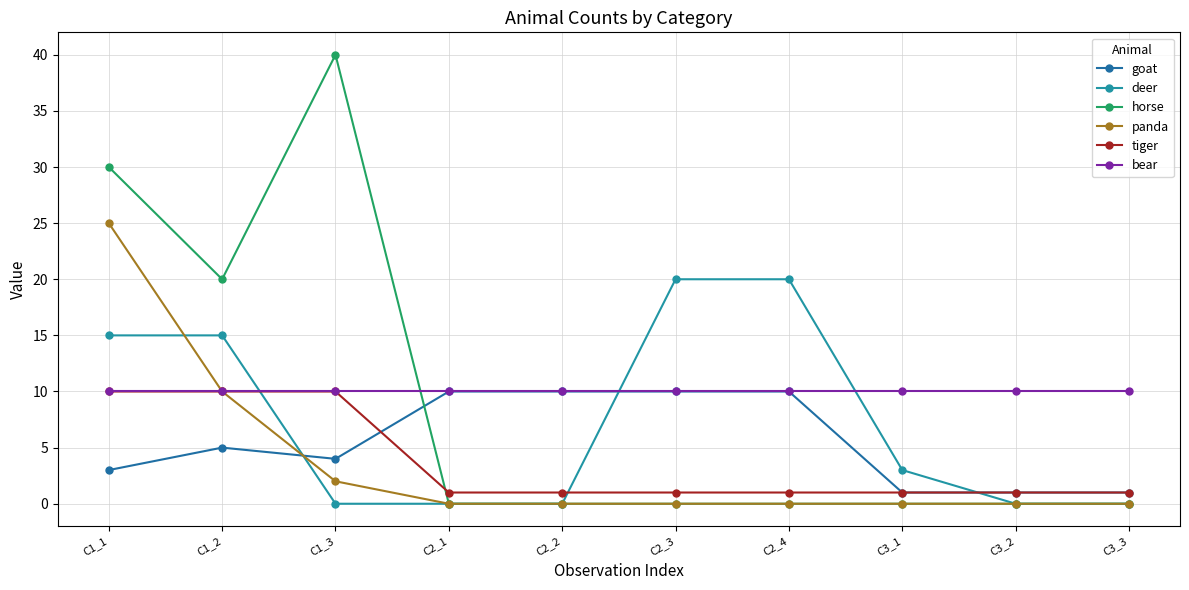

How many lines are shown in the chart?

6